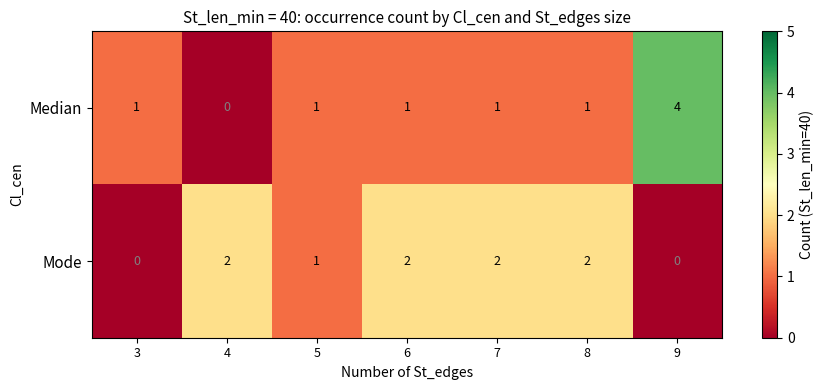

Rank the series by their maximum value, from lowest to highest.

Mode, Median